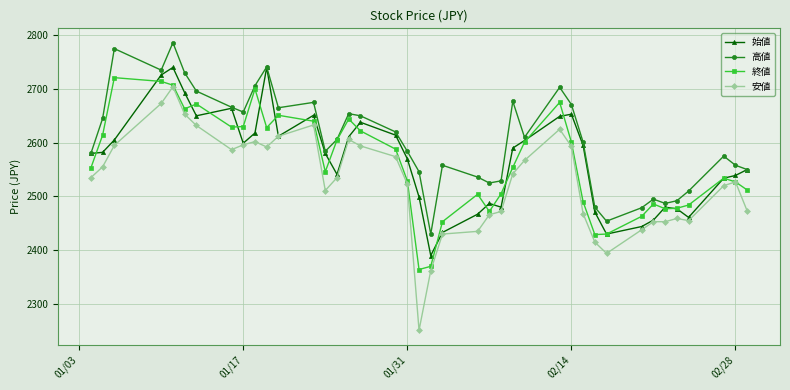

True or false: 高値 and 安値 intersect in this chart.

False